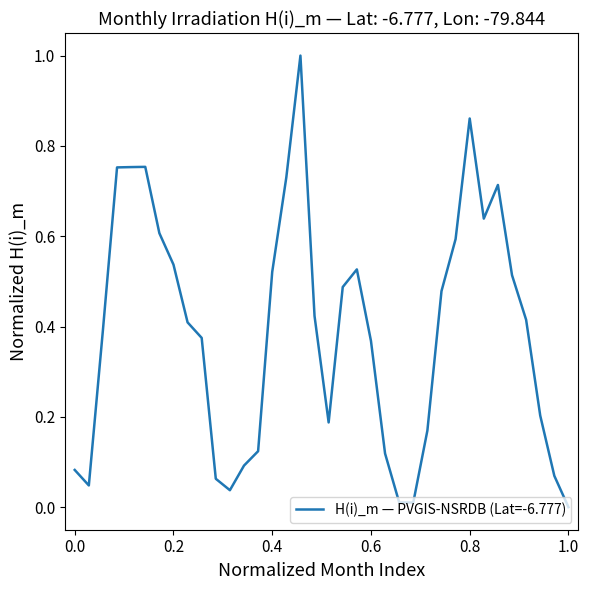

What is the greatest value displayed?

1.0